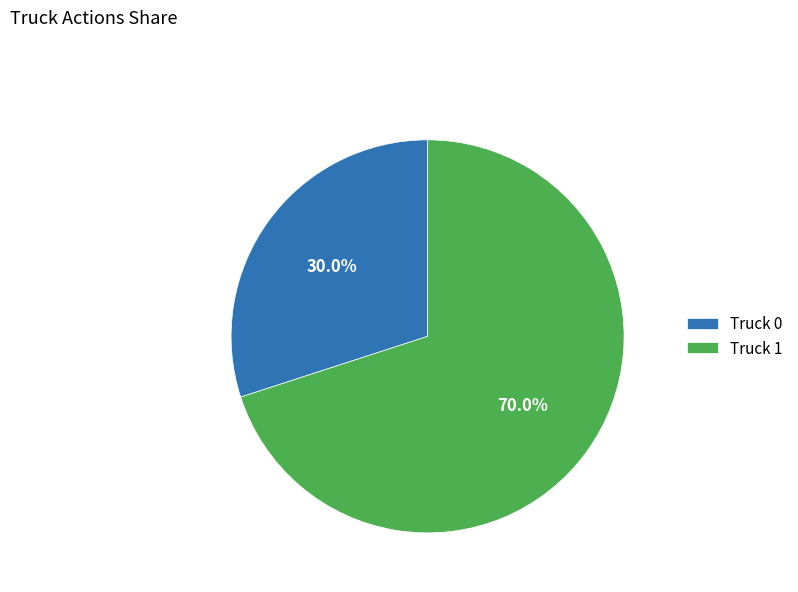

Which has a higher value, Truck 1 or Truck 0?

Truck 1